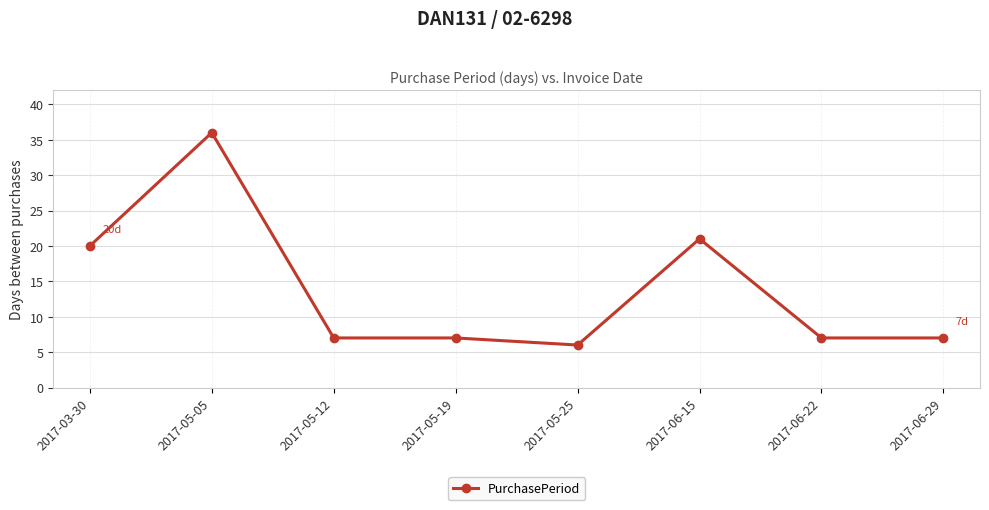

What is the difference between the maximum and second lowest values?

29